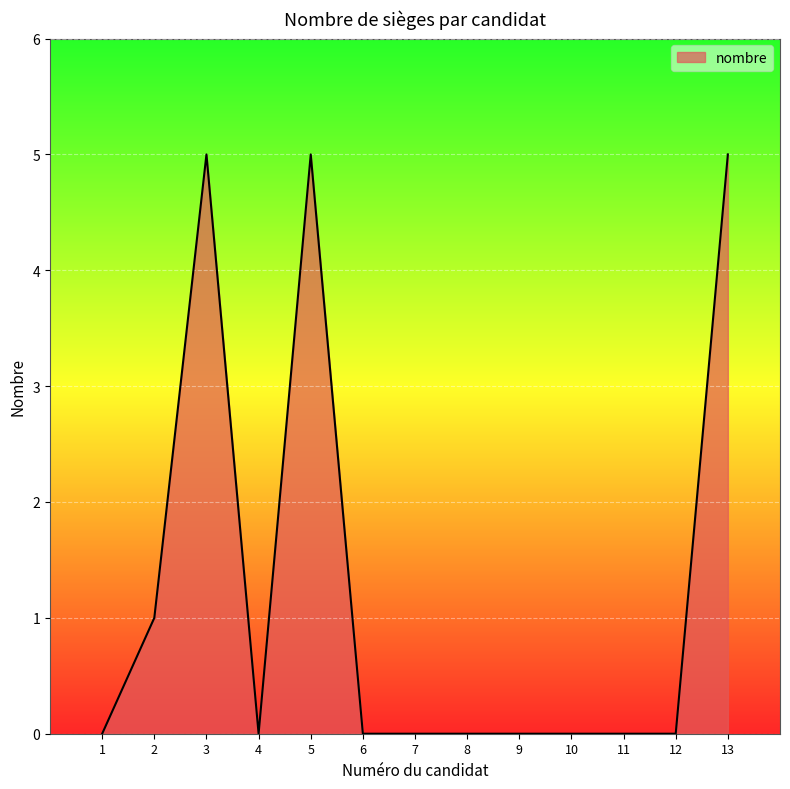

What is the difference between the second highest and second lowest values?

5